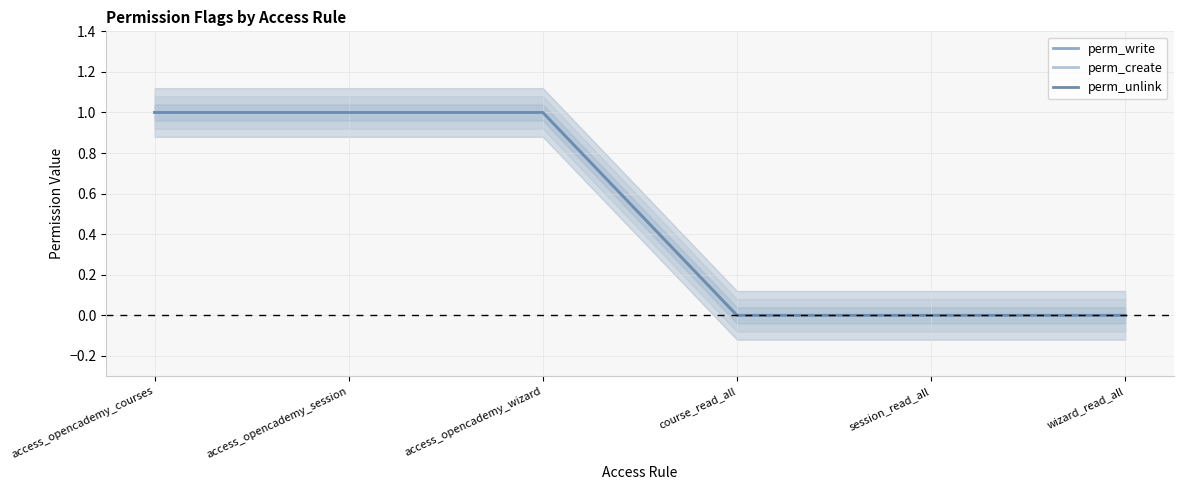

True or false: perm_unlink and perm_write intersect in this chart.

False